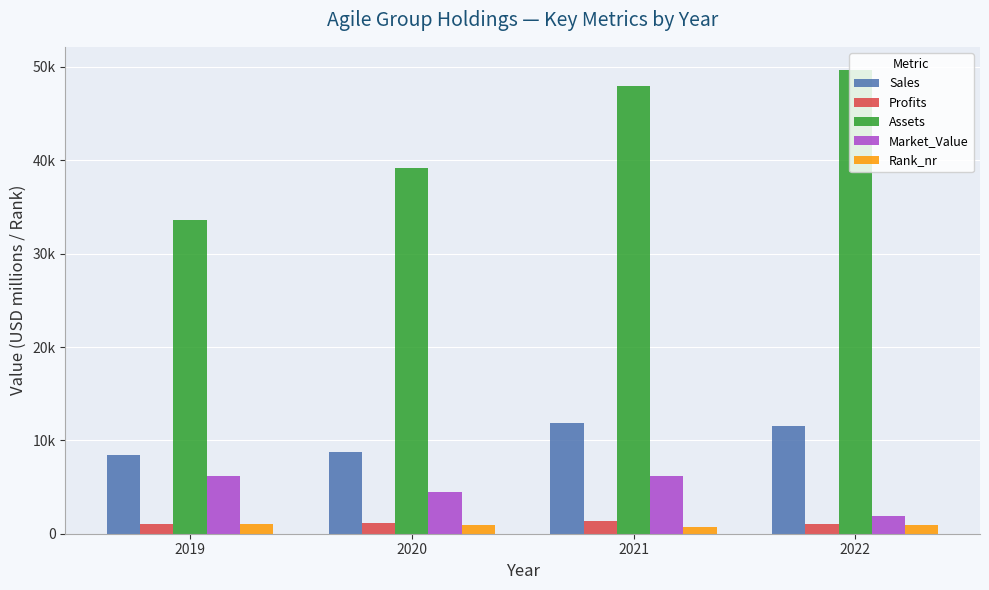

Does the chart contain stacked bars?

No